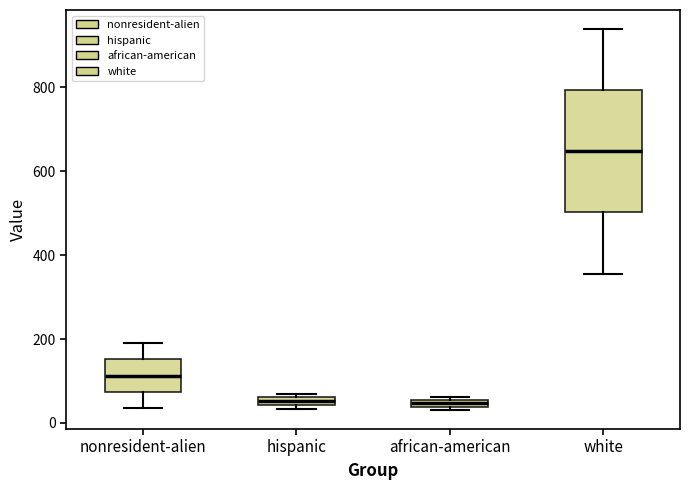

Where is the lower edge of the box for african-american on the y-axis? The values are not printed on the chart, so give them approximately, as read against the axis.

40